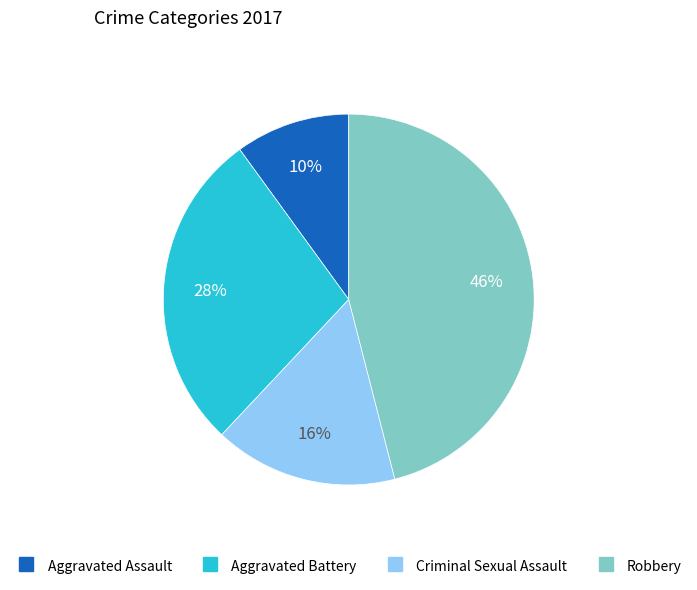

Which slice is the largest?

Robbery